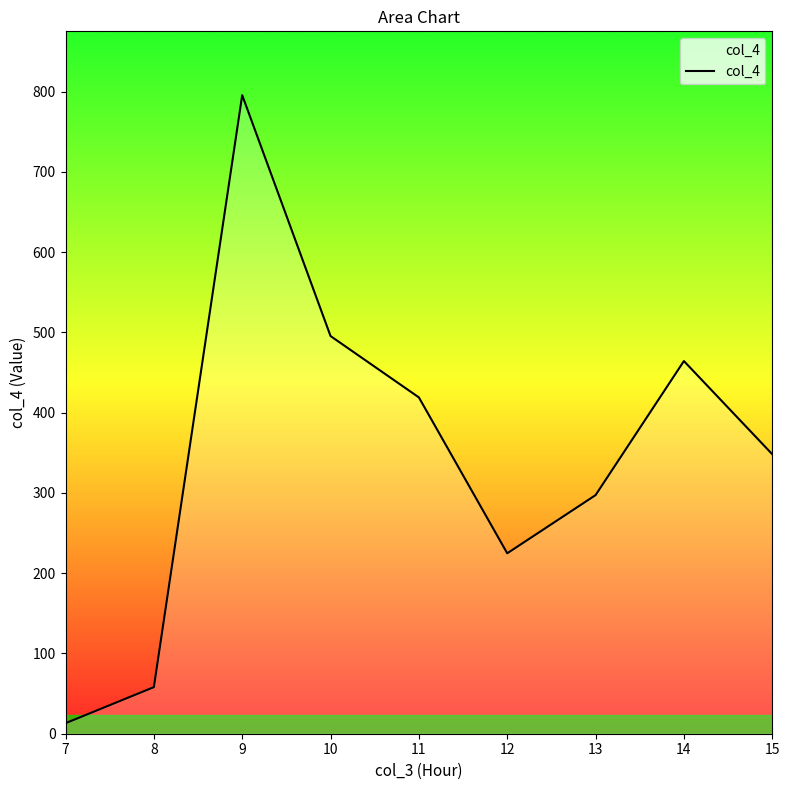

At which category does the chart reach its peak across all series?

9